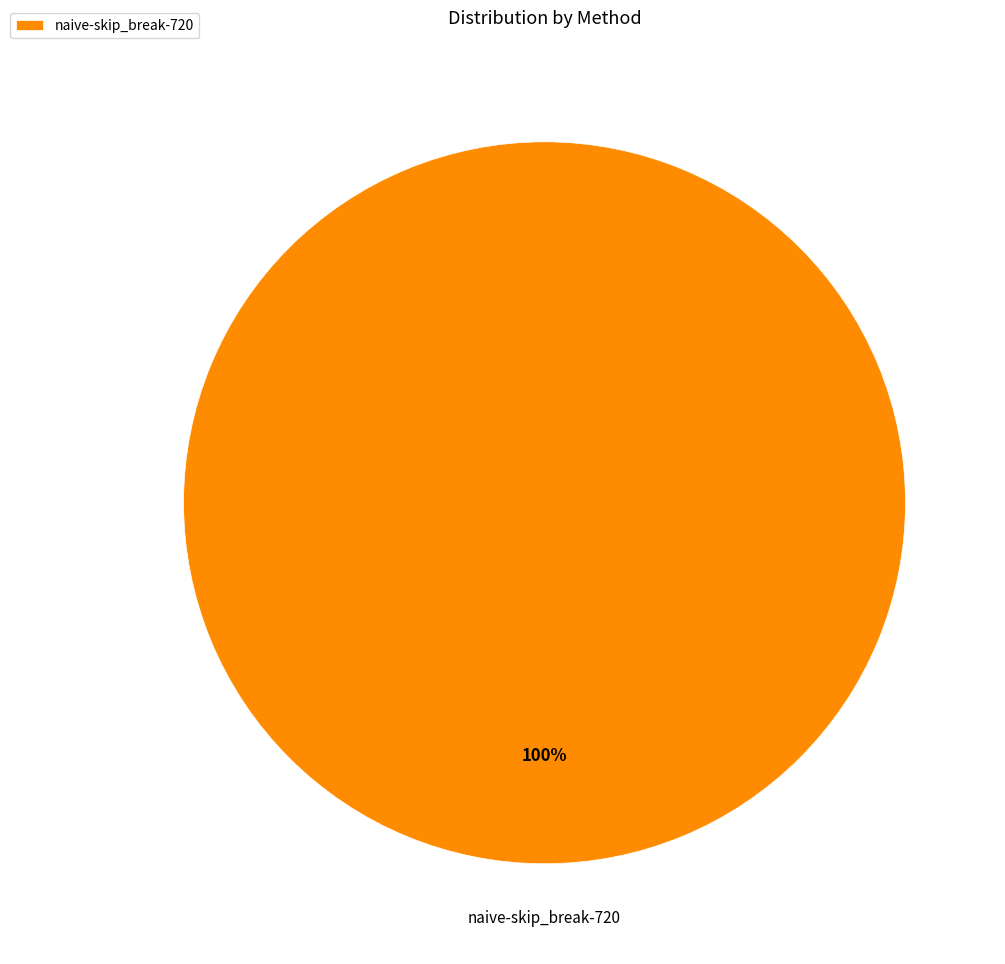

The naive-skip_break-720 slice represents 91% of the pie. True or false?

False